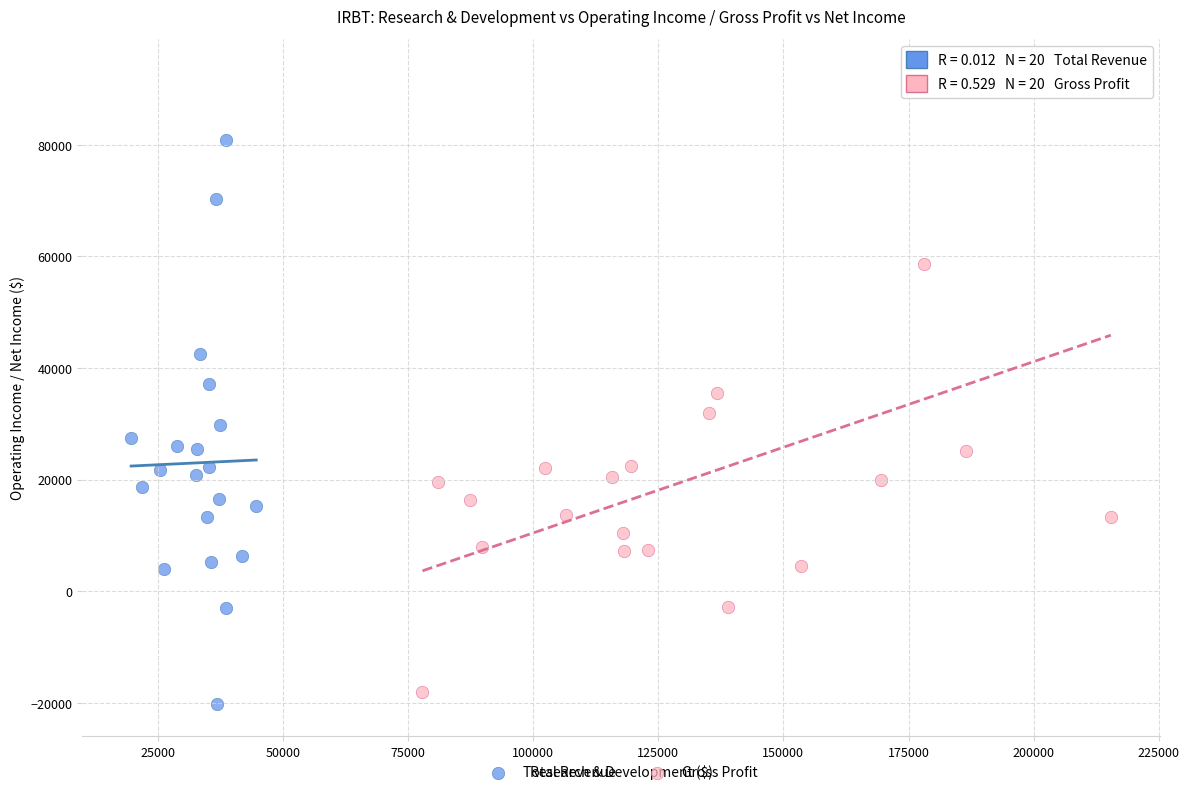

Which series contains the highest Y value?

Gross Profit